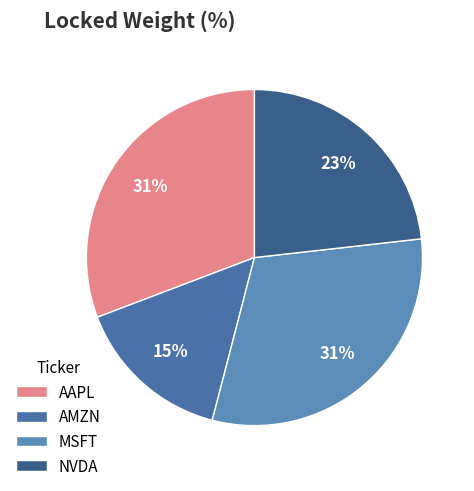

Do AAPL and AMZN together represent more than half of the pie?

No